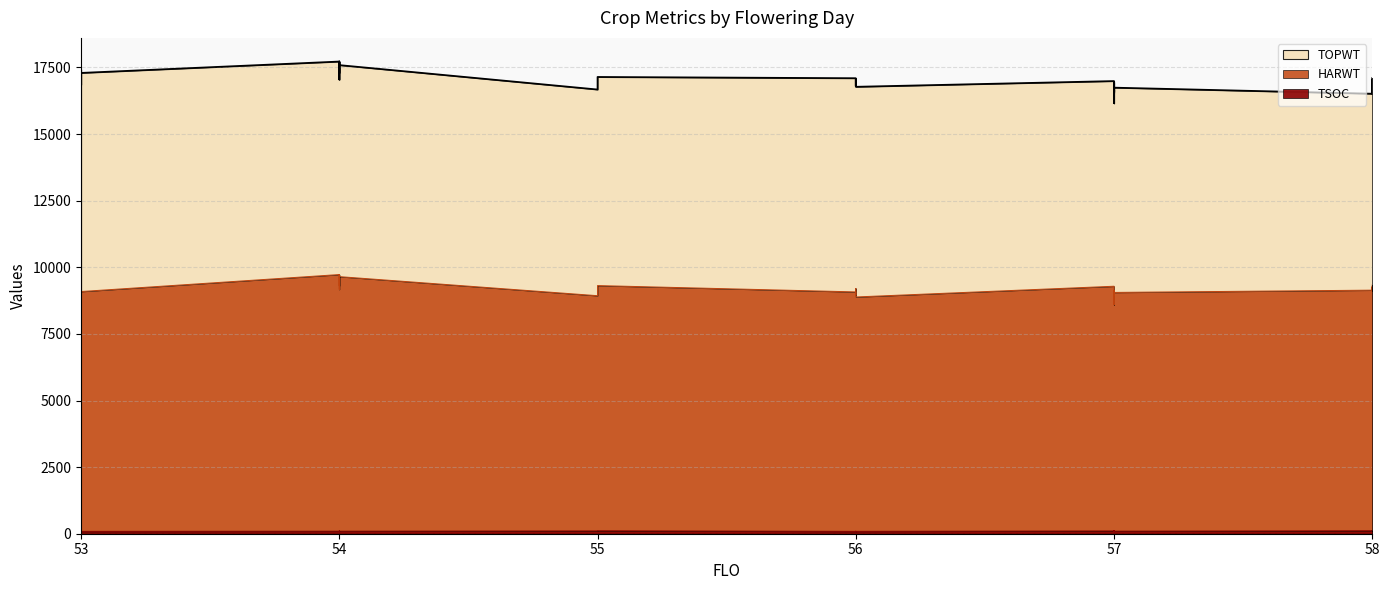

What is the spread (max minus min) of values at 58?

16404